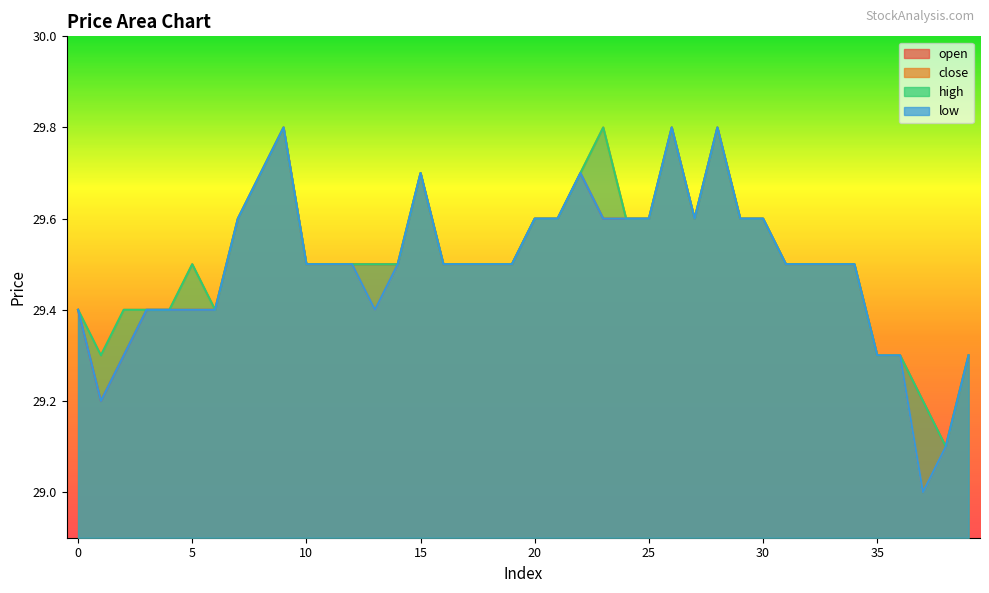

Rank the categories by close value from lowest to highest.

37, 38, 1, 35, 36, 39, 0, 2, 3, 4, 6, 13, 5, 10, 11, 12, 14, 16, 17, 18, 19, 31, 32, 33, 34, 7, 20, 21, 24, 25, 27, 29, 30, 8, 15, 22, 9, 23, 26, 28